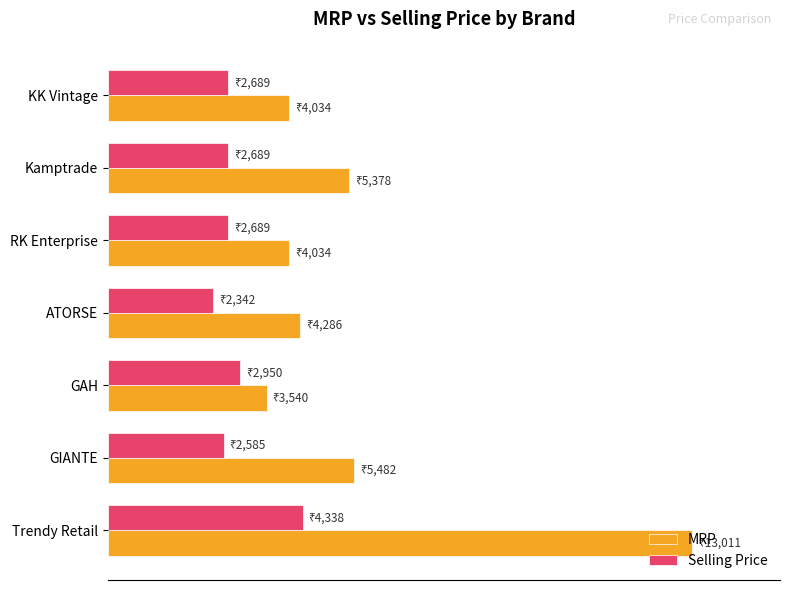

What are all the series names shown in the legend?

MRP, Selling Price